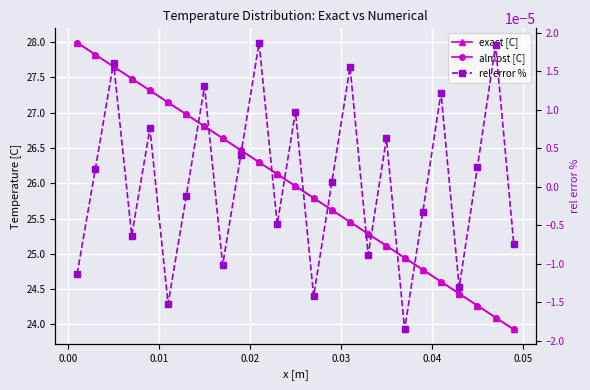

Is it true that exact [C] equals 13.8 at 0.01?

False